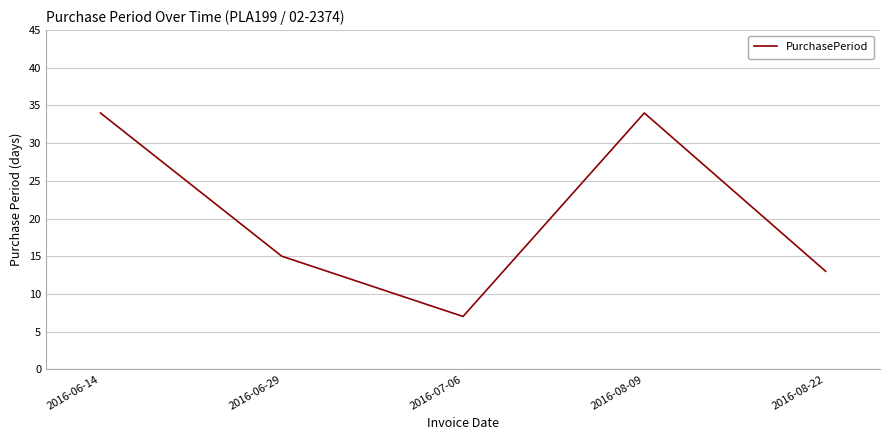

Is this an area chart (filled region under the line)?

No